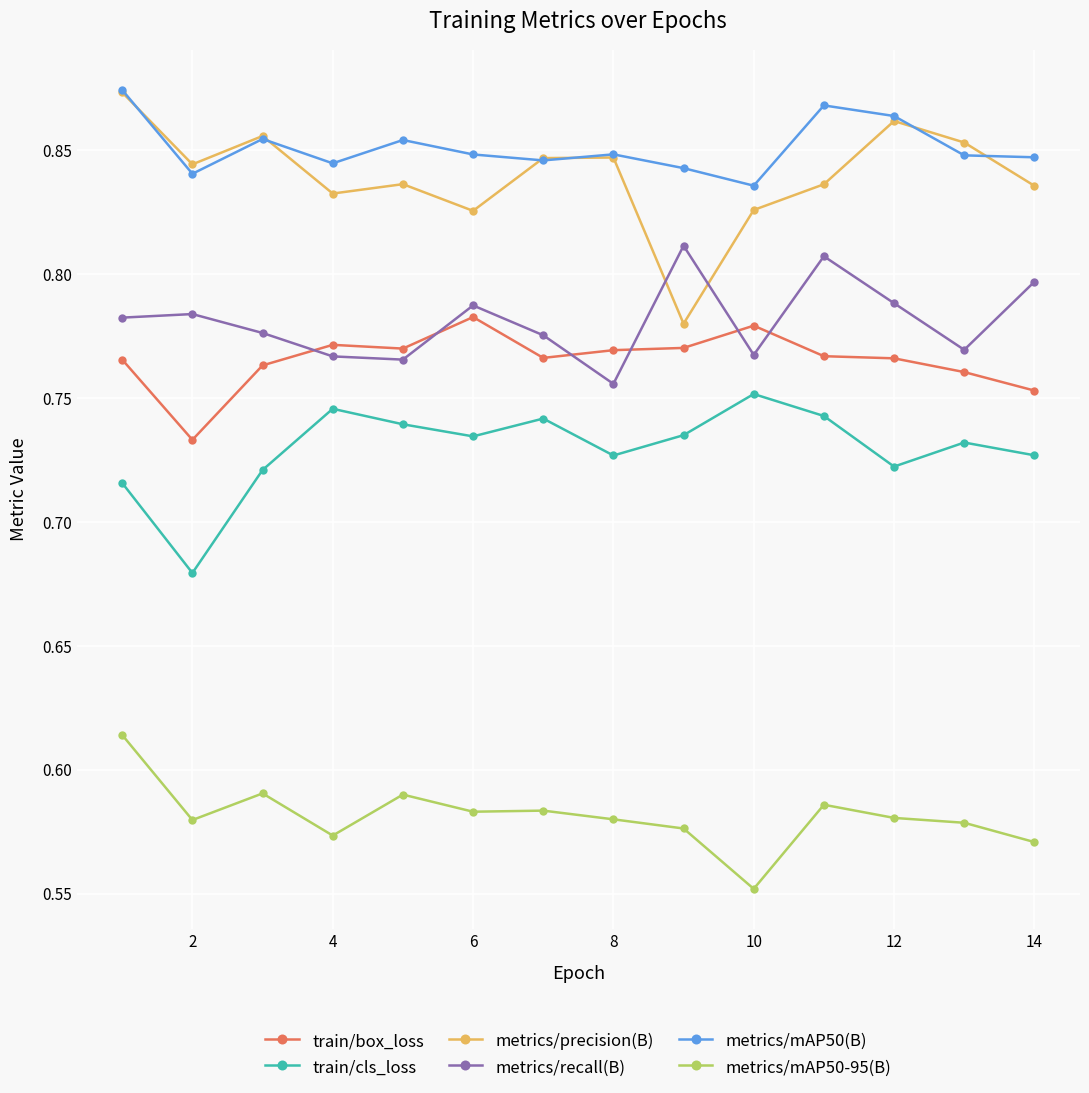

What is the difference between the maximum and minimum values in the metrics/precision(B) series?

0.1